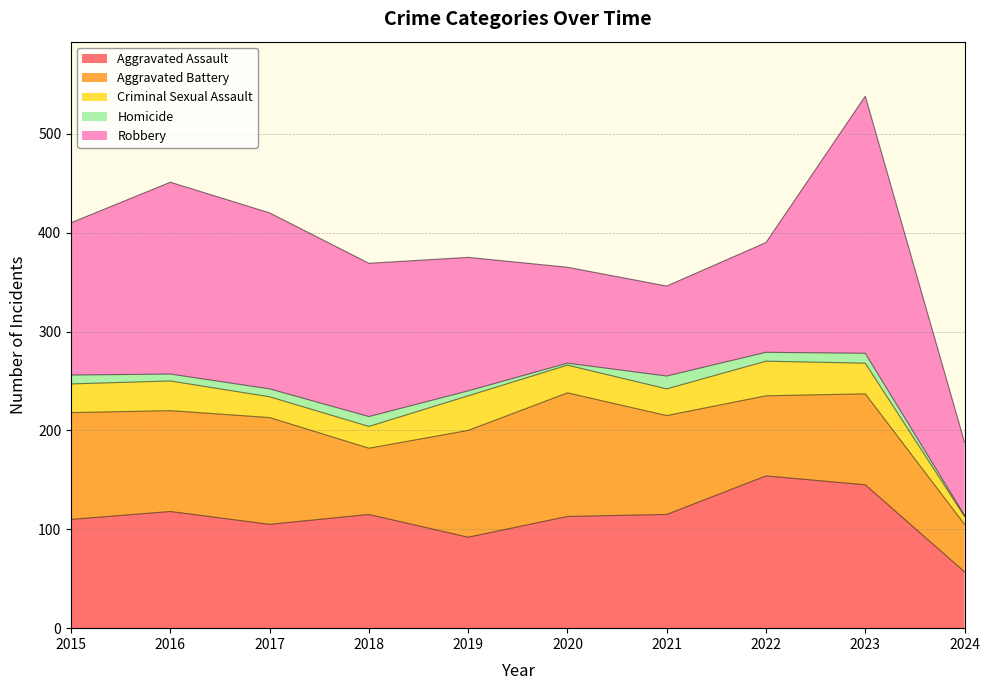

What is the highest value of the Aggravated Assault series?

154